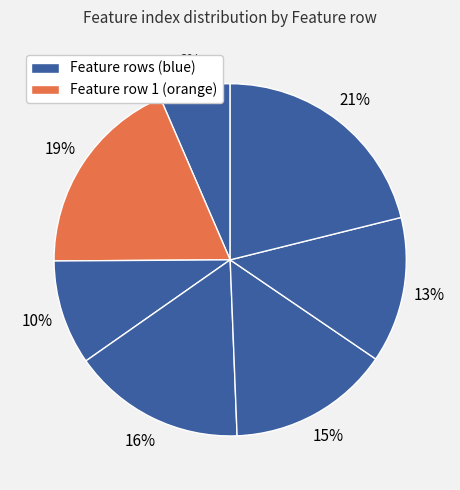

Count the number of slices in the pie.

7